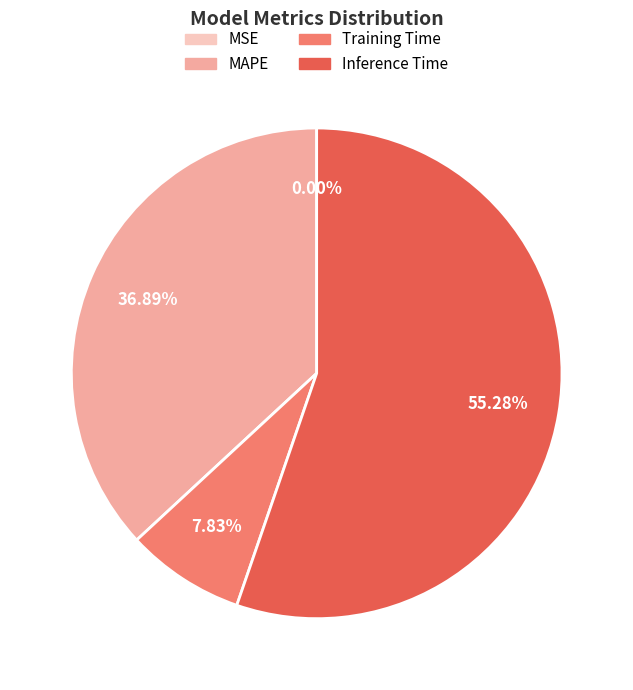

Which slice is the largest?

Inference Time